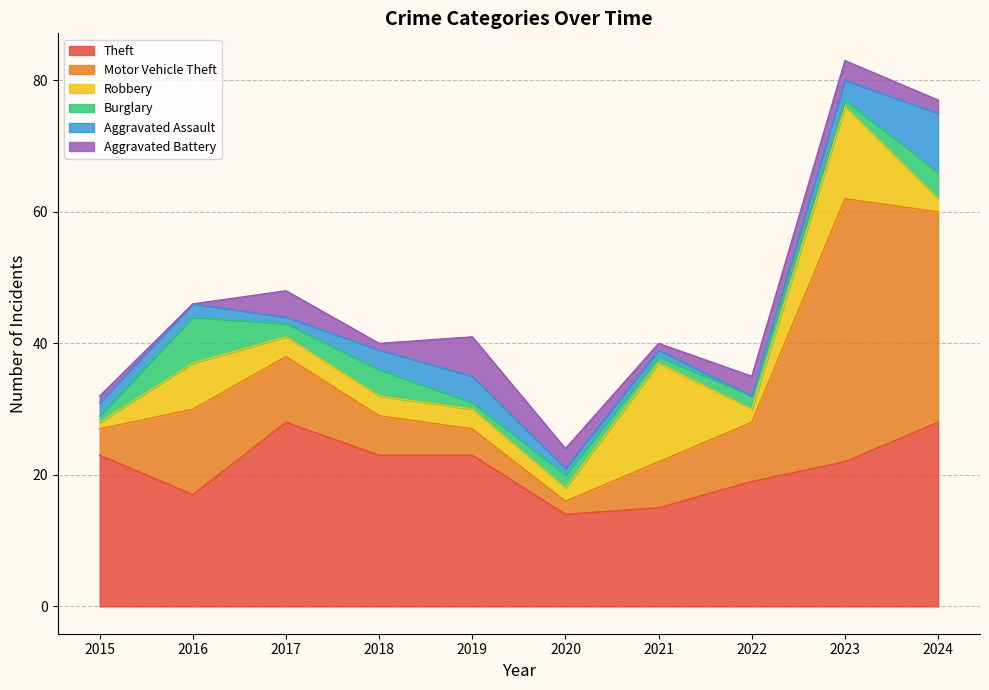

Rank the series at 2019 from highest to lowest value.

Theft, Aggravated Battery, Motor Vehicle Theft, Aggravated Assault, Robbery, Burglary